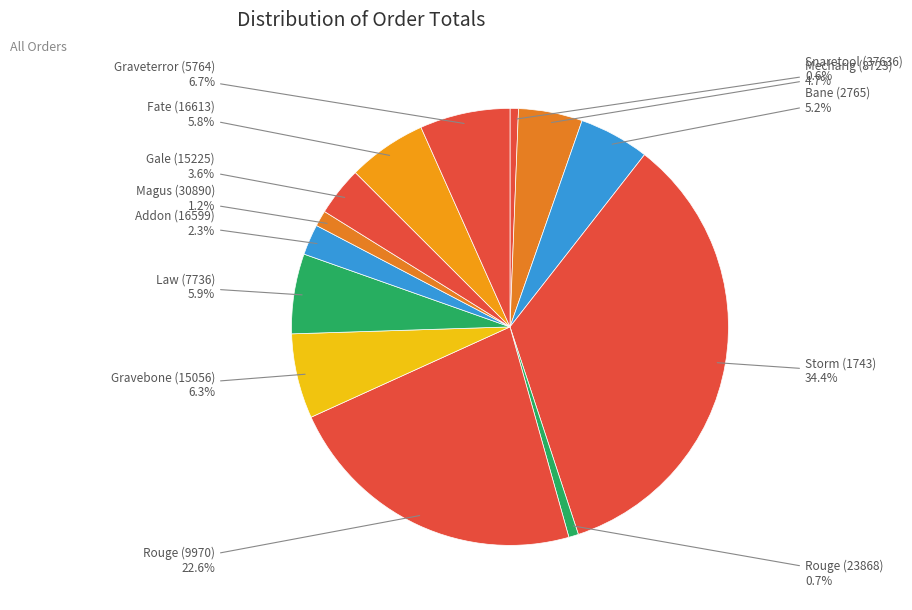

How many slices are in this pie chart?

13